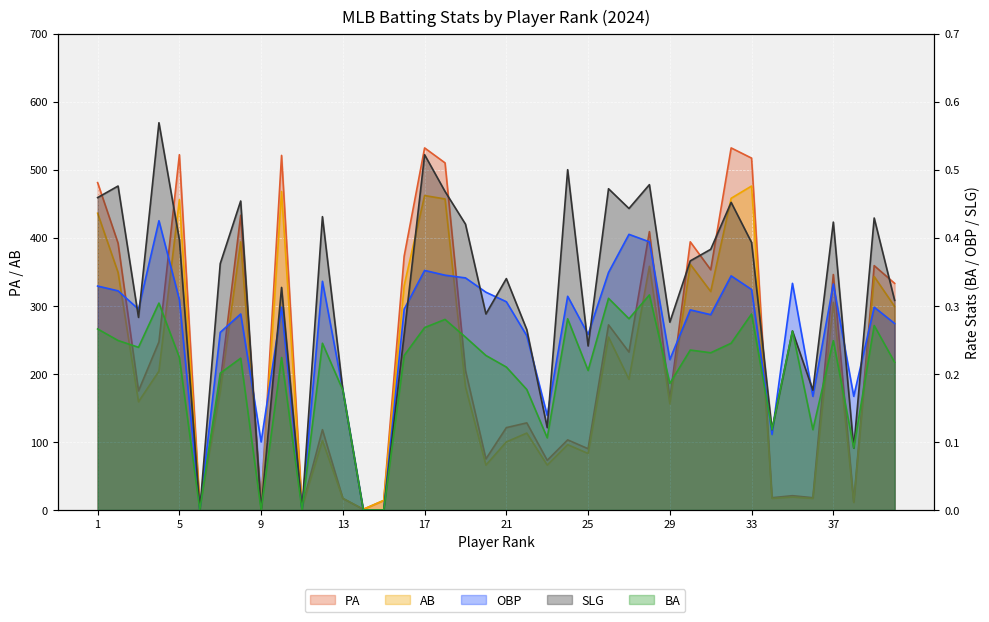

What is the difference between the maximum and second lowest values in the PA series?

528.0